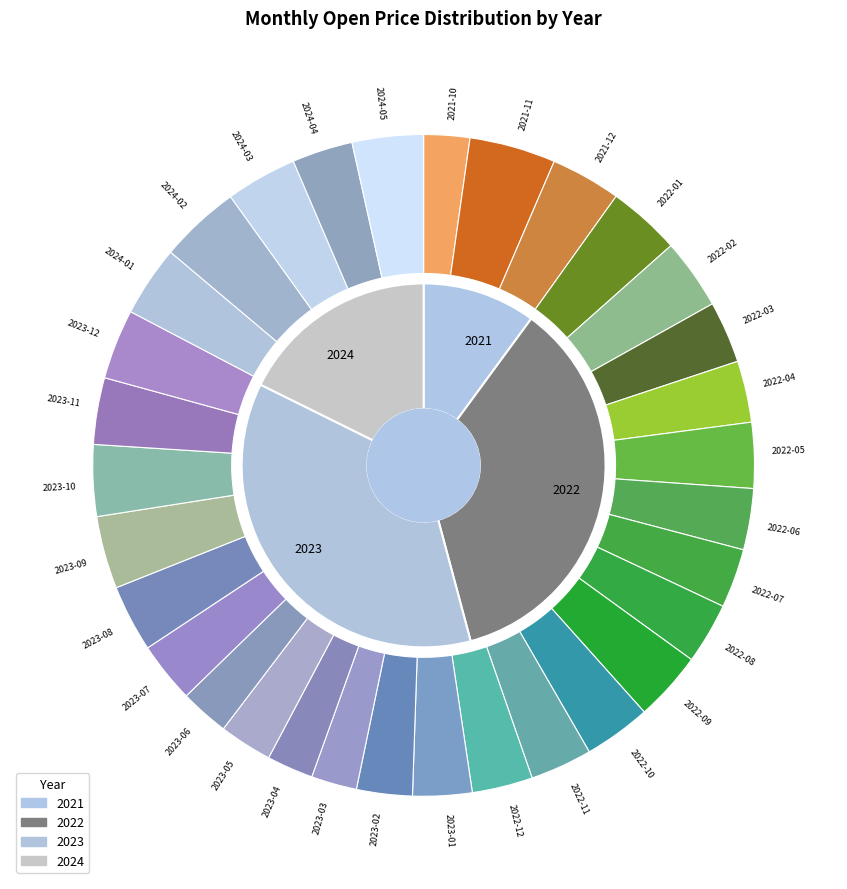

Is it true that 2024-05 is 3% of the pie?

True